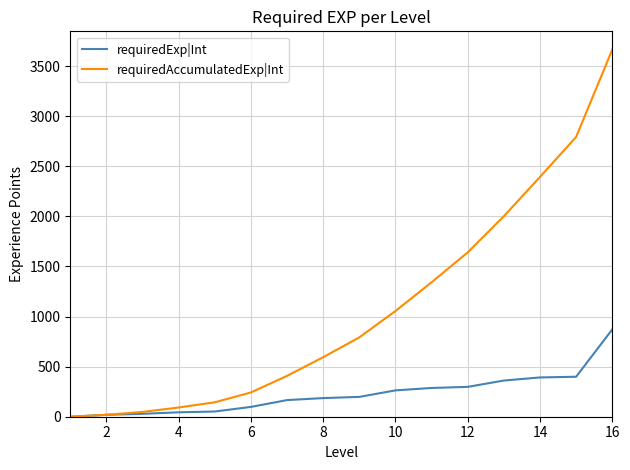

Rank the series by their average value, from lowest to highest.

requiredExp|Int, requiredAccumulatedExp|Int